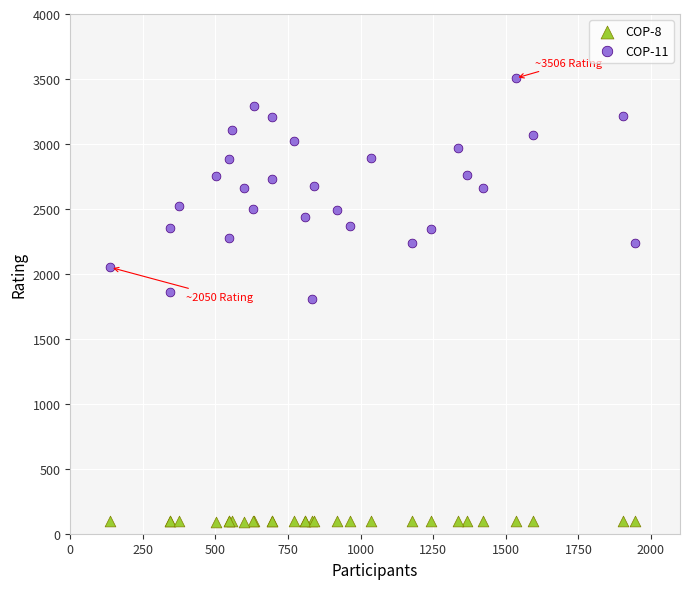

Which series contains the highest Y value?

COP-11